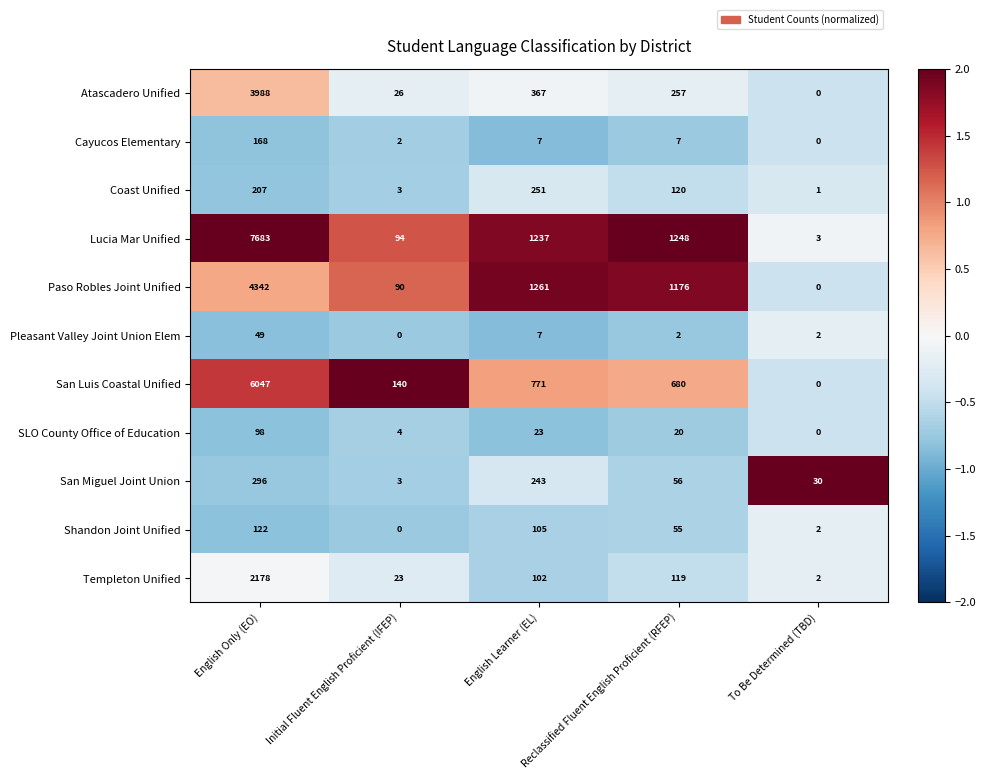

Which category has the lowest value in the Shandon Joint Unified series?

Initial Fluent English Proficient (IFEP)